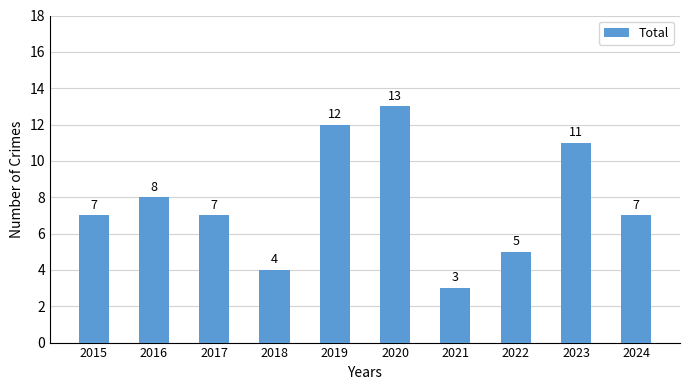

Reading left to right, list all the values displayed in this chart.

2015=7	2016=8	2017=7	2018=4	2019=12	2020=13	2021=3	2022=5	2023=11	2024=7